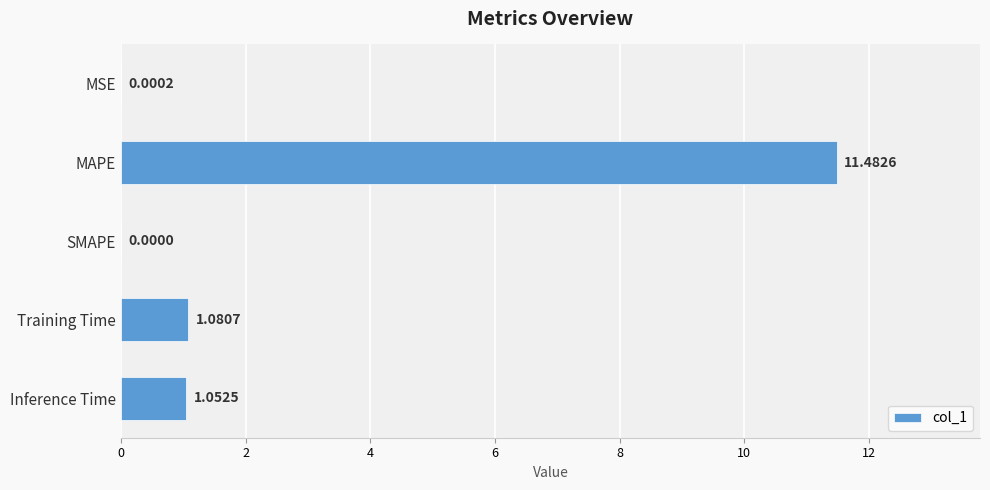

What is the sum of all values?

13.6